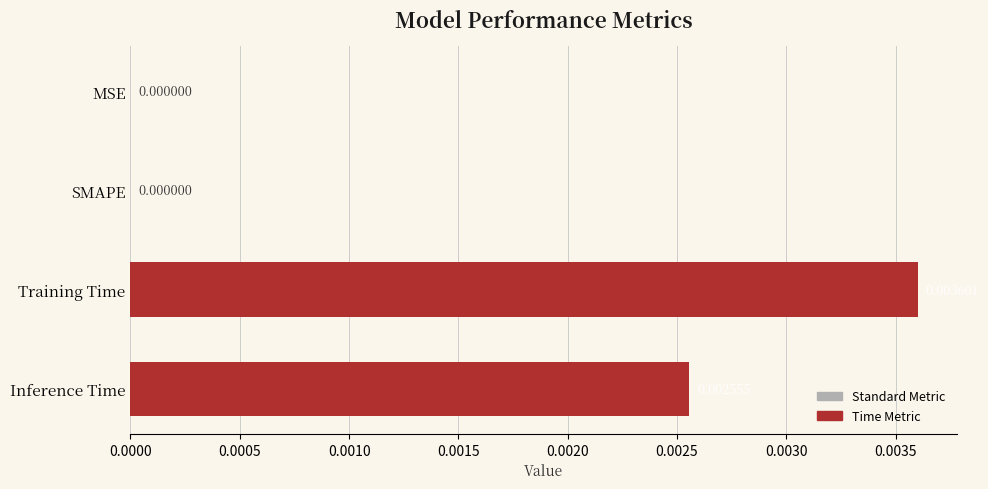

Which category has the highest value across all series?

Training Time